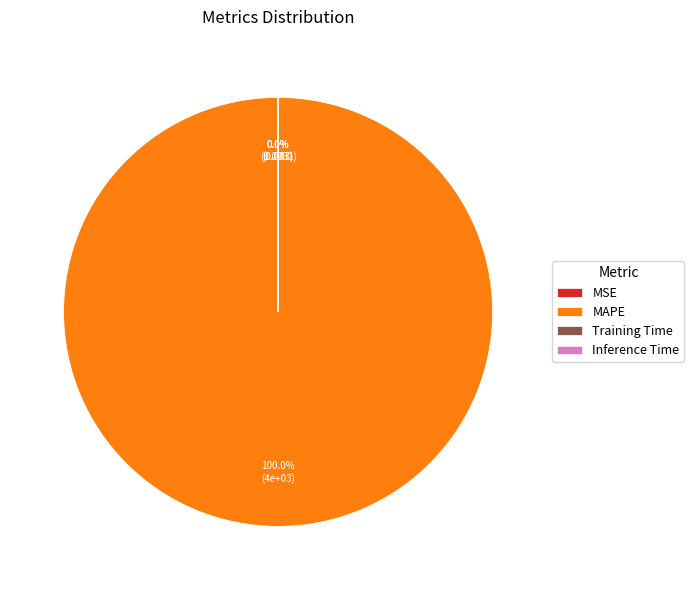

Is there any slice that represents more than half of the pie?

Yes